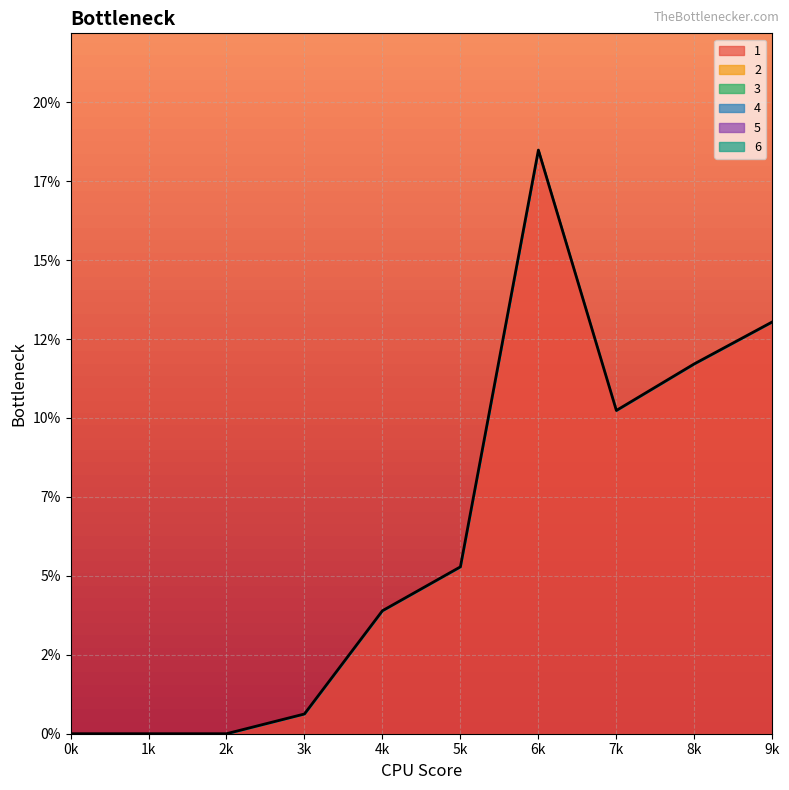

What is the highest value of the 1 series?

18.5